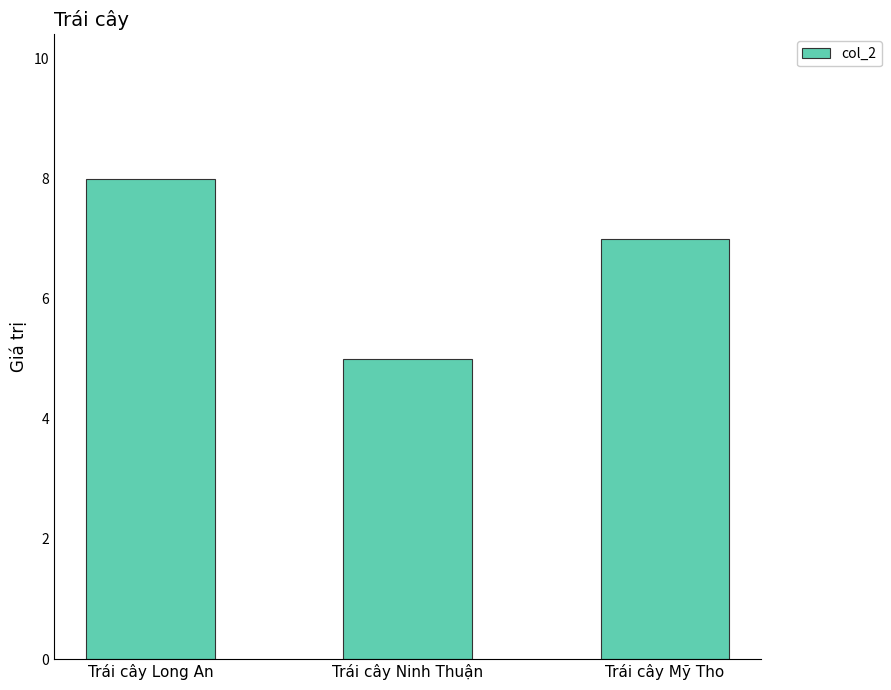

What is the sum of the values at Trái cây Mỹ Tho and Trái cây Ninh Thuận?

12